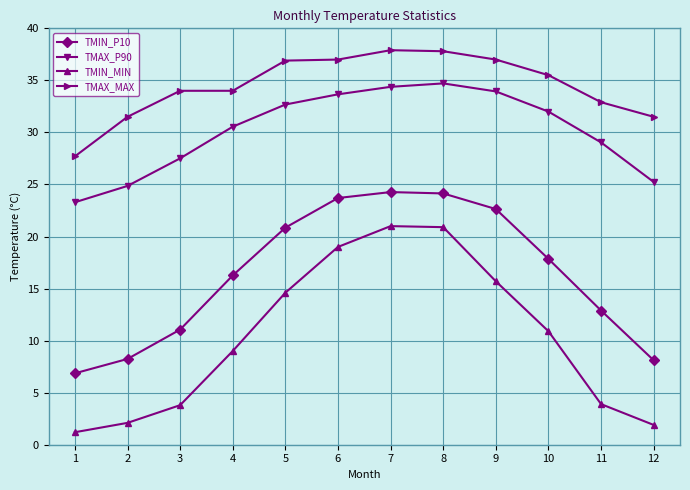

What is the total value across all series at 11?

78.7